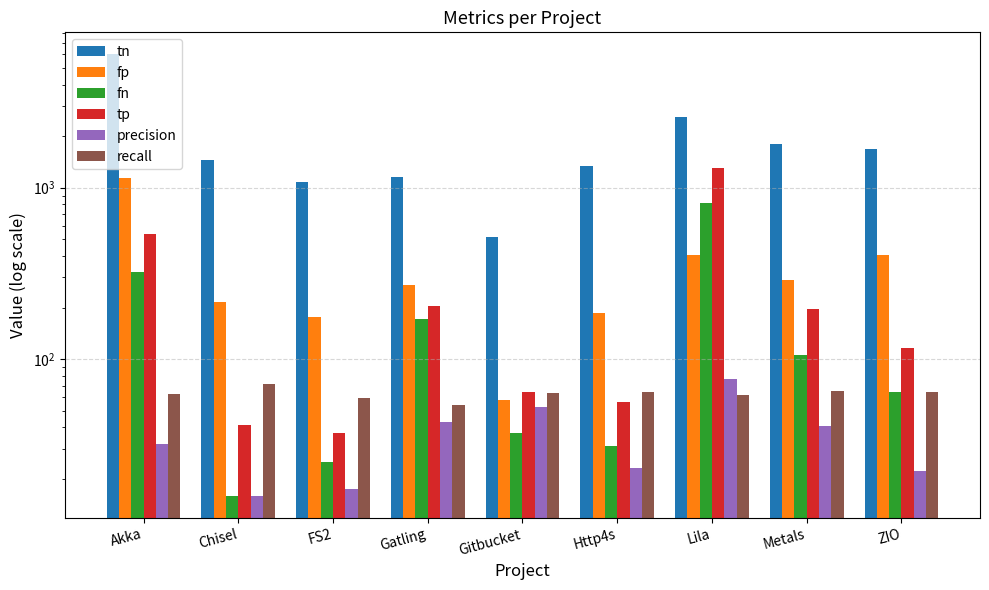

Reading left to right, transcribe all the data shown in this chart.

tn: Akka=5999.0	Chisel=1448.0	FS2=1079.0	Gatling=1151.0	Gitbucket=515.0	Http4s=1347.0	Lila=2589.0	Metals=1805.0	ZIO=1677.0
fp: Akka=1140.0	Chisel=216.0	FS2=175.0	Gatling=272.0	Gitbucket=58.0	Http4s=185.0	Lila=405.0	Metals=288.0	ZIO=407.0
fn: Akka=322.0	Chisel=16.0	FS2=25.0	Gatling=171.0	Gitbucket=37.0	Http4s=31.0	Lila=814.0	Metals=106.0	ZIO=64.0
tp: Akka=535.0	Chisel=41.0	FS2=37.0	Gatling=203.0	Gitbucket=64.0	Http4s=56.0	Lila=1310.0	Metals=196.0	ZIO=116.0
precision: Akka=31.9	Chisel=15.9	FS2=17.4	Gatling=42.7	Gitbucket=52.5	Http4s=23.2	Lila=76.4	Metals=40.5	ZIO=22.2
recall: Akka=62.4	Chisel=71.9	FS2=59.7	Gatling=54.3	Gitbucket=63.4	Http4s=64.4	Lila=61.7	Metals=64.9	ZIO=64.4